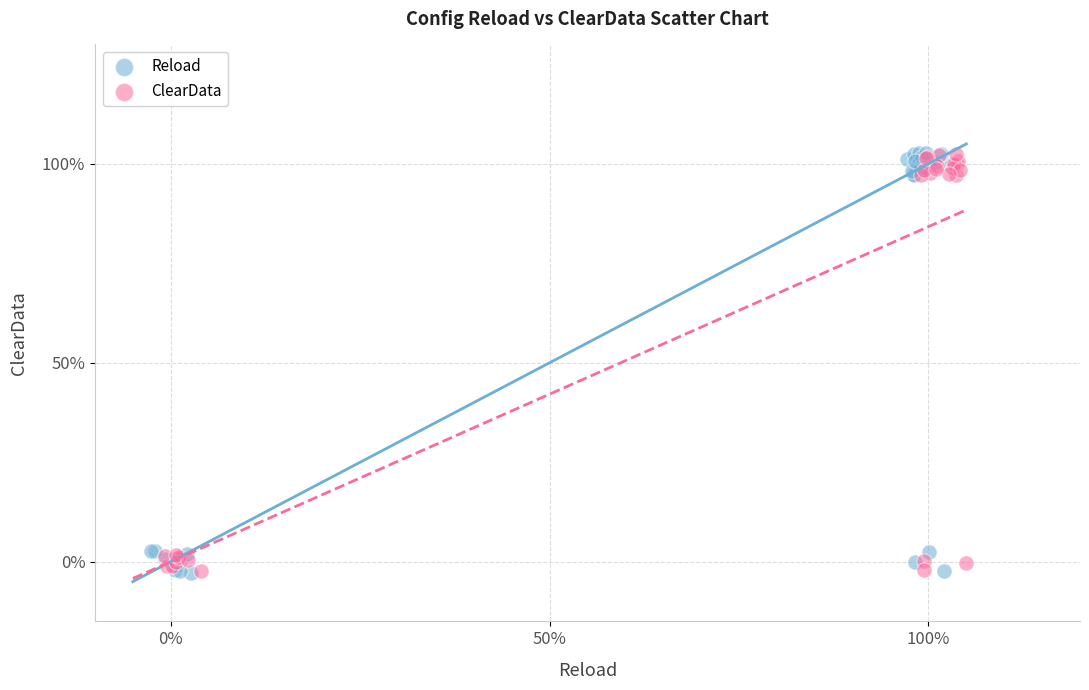

What are all the series names shown in the legend?

Reload, ClearData